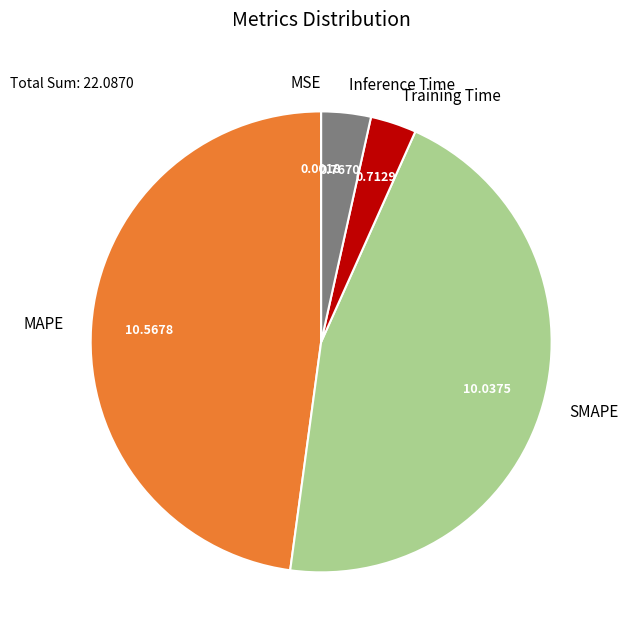

Which category has the biggest portion of the pie?

MAPE